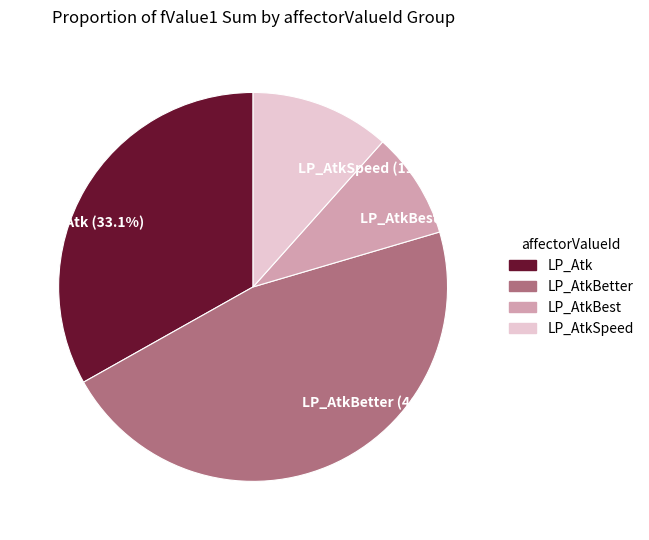

What portion of the pie excludes LP_AtkBetter (46.4%)?

53.6%